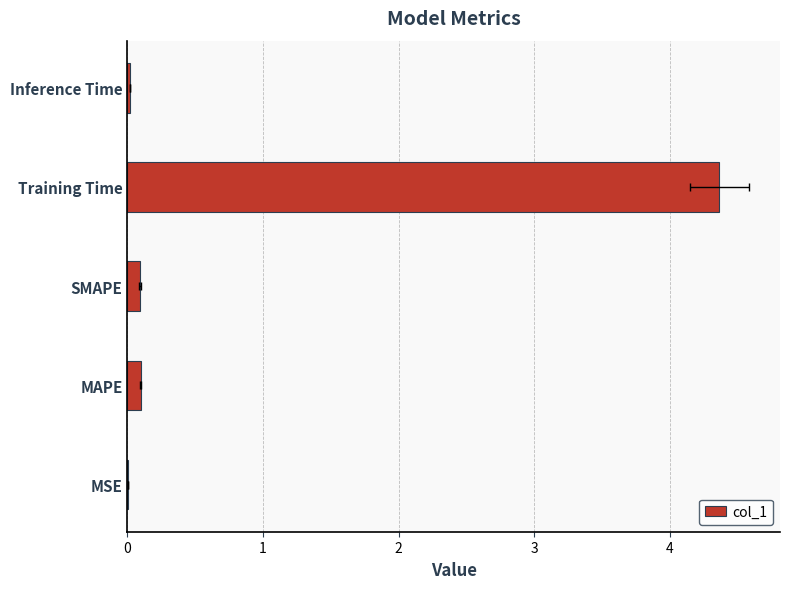

Rank the categories by value from lowest to highest.

MSE, Inference Time, SMAPE, MAPE, Training Time